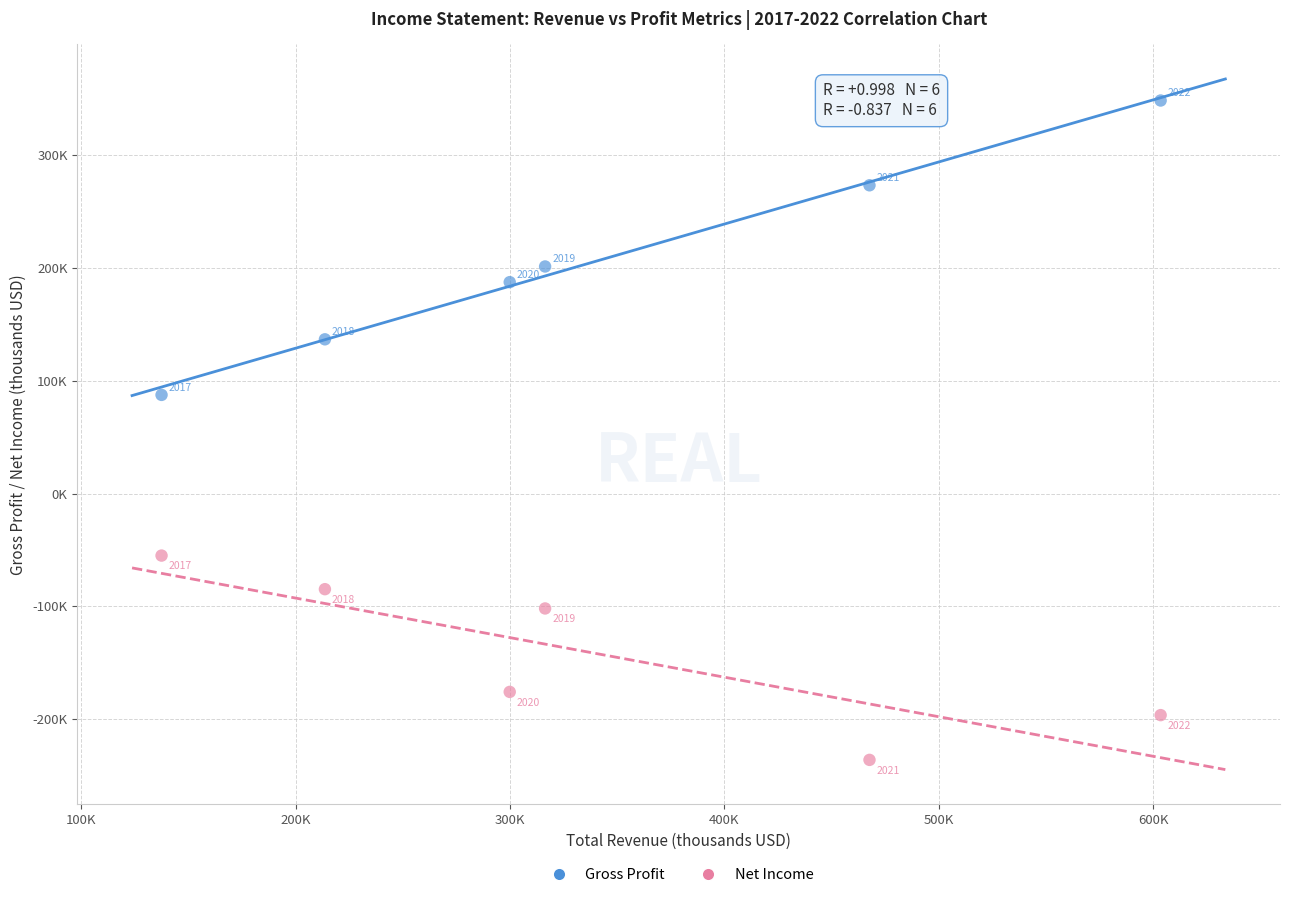

Which series reaches the minimum Y coordinate?

Net Income